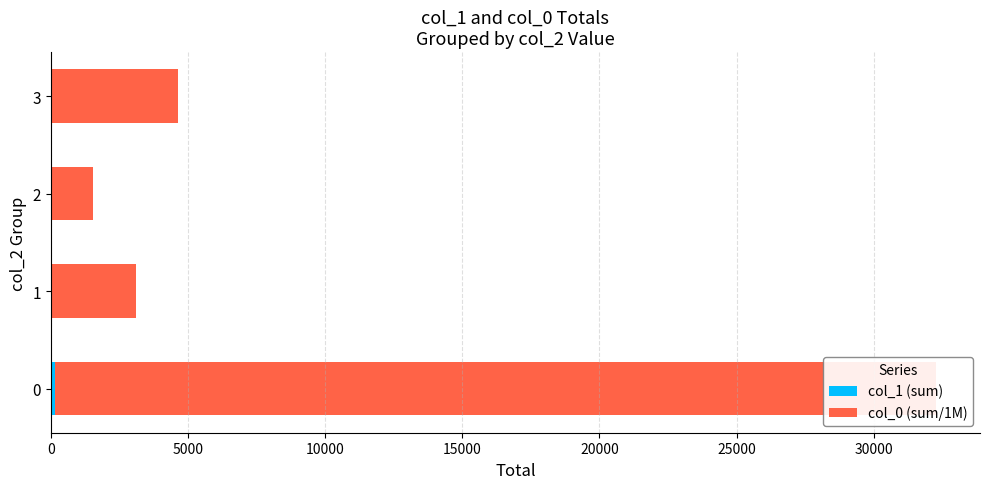

How many bars are there in each group?

2